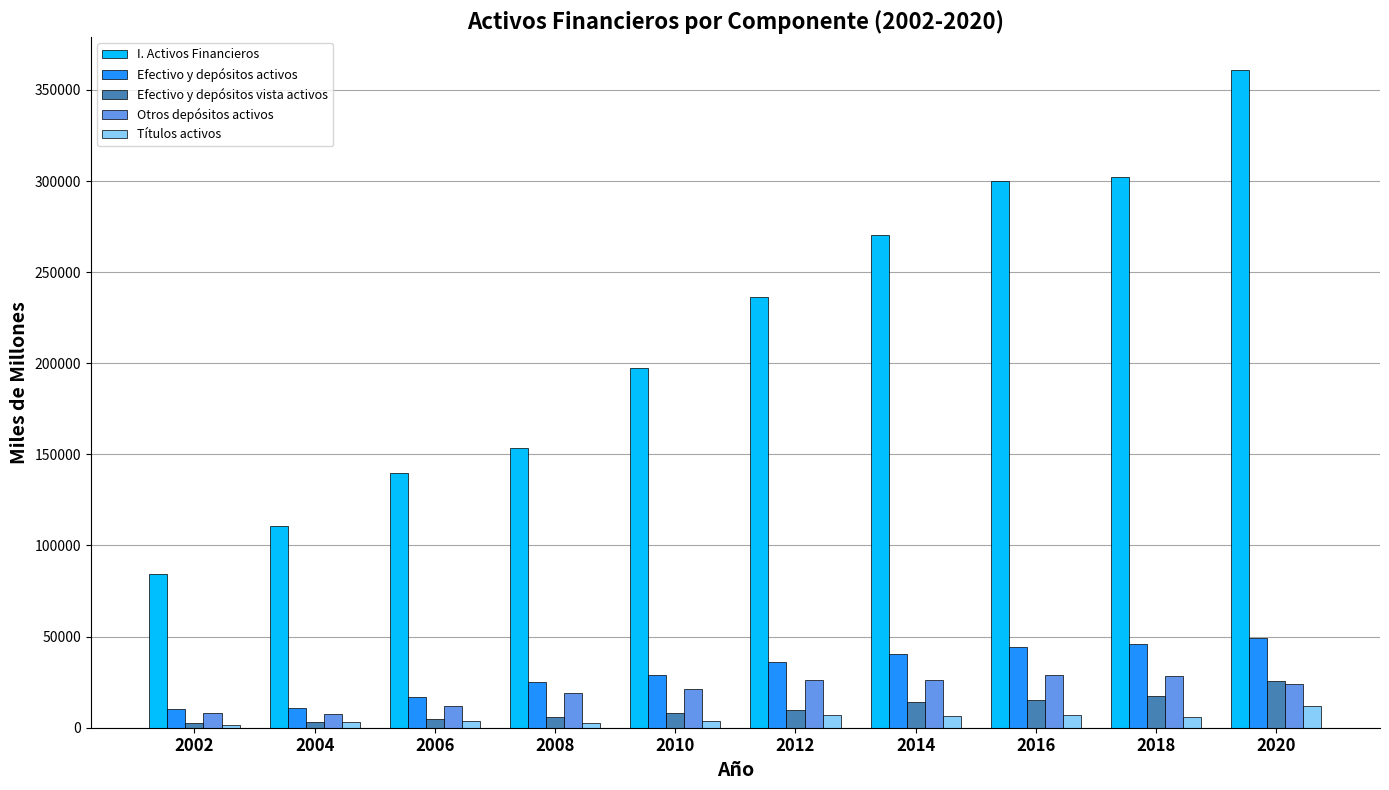

Which series has the largest range (max minus min)?

I. Activos Financieros